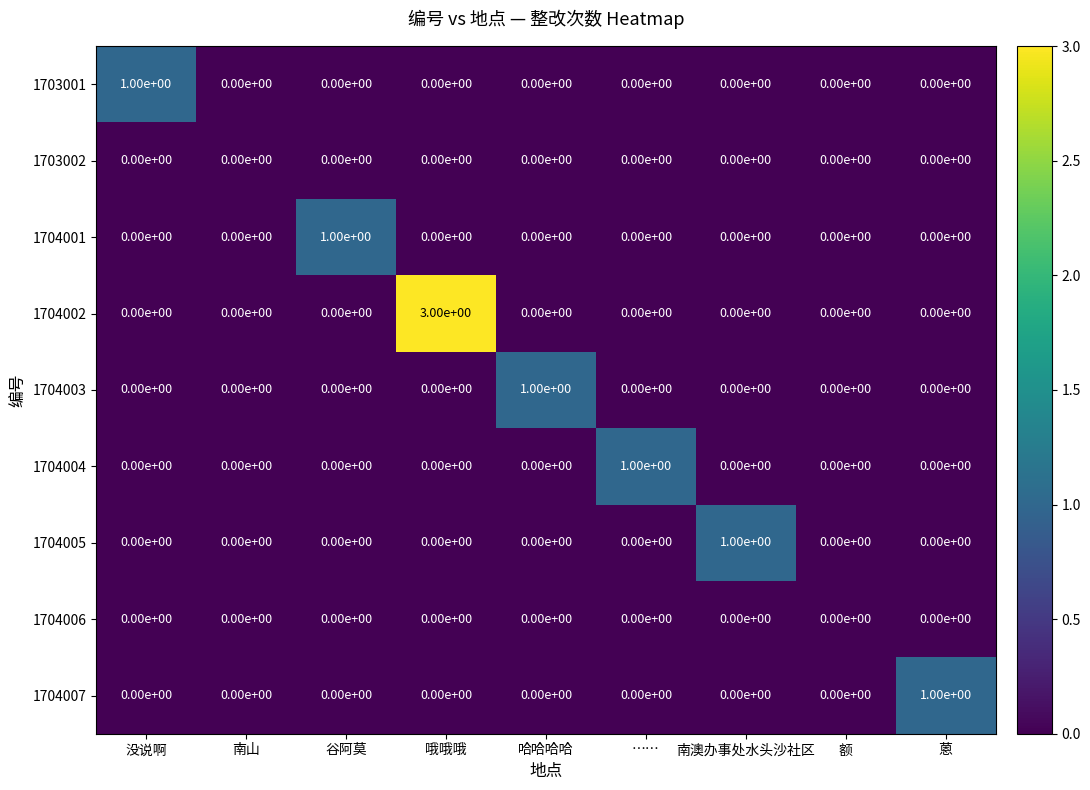

True or false: 1704003 has a value of 2 at 哈哈哈哈.

False